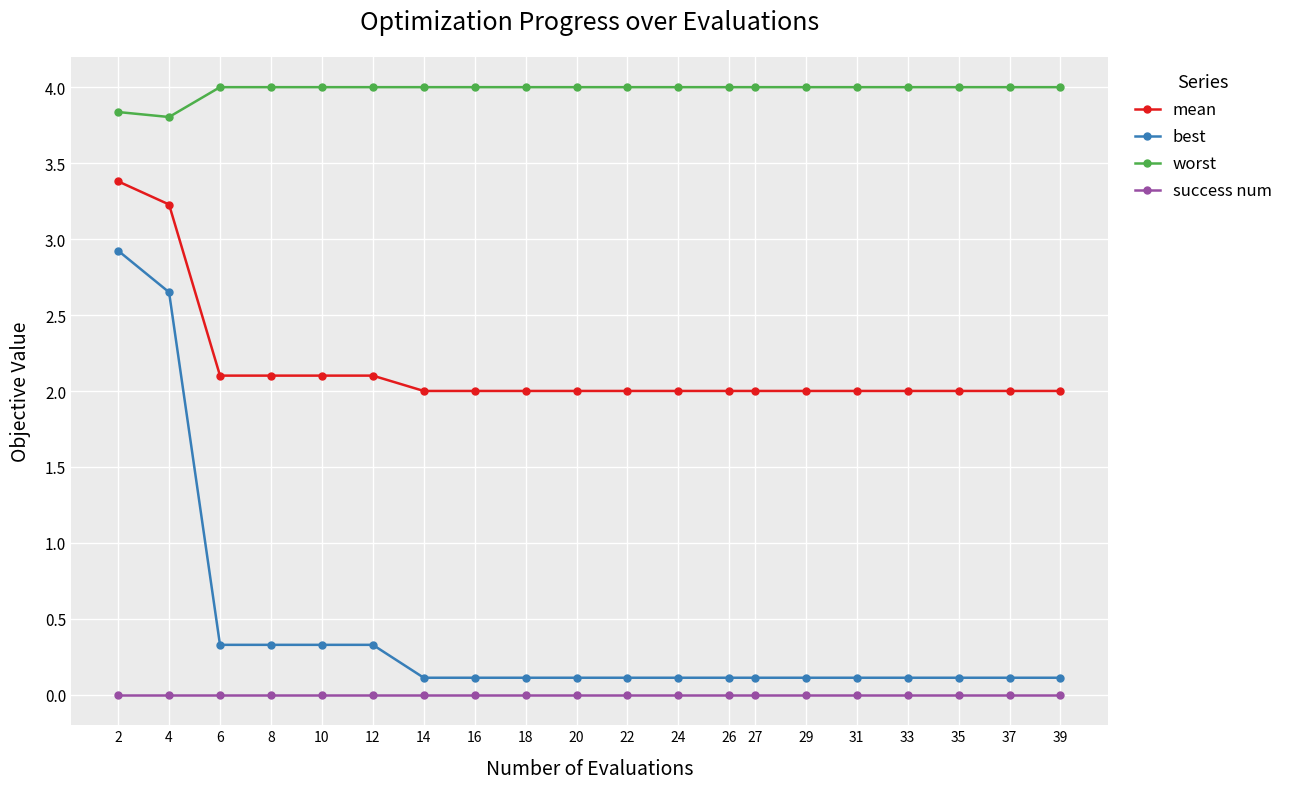

At which category is the sum across all series the highest?

2